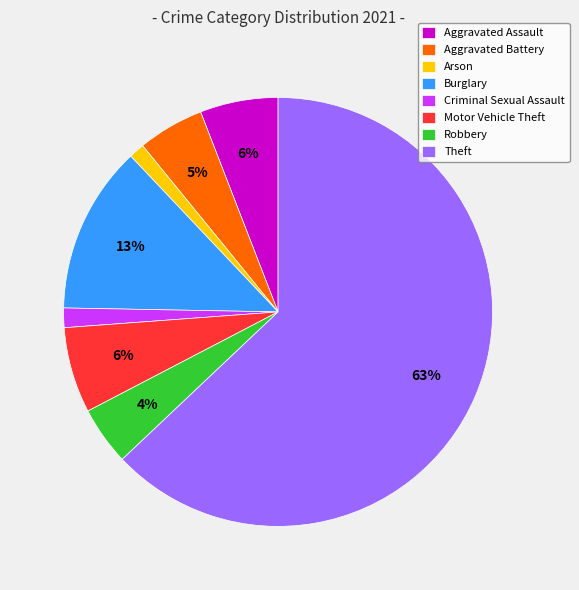

To the nearest percent, what is the average slice percentage?

12%